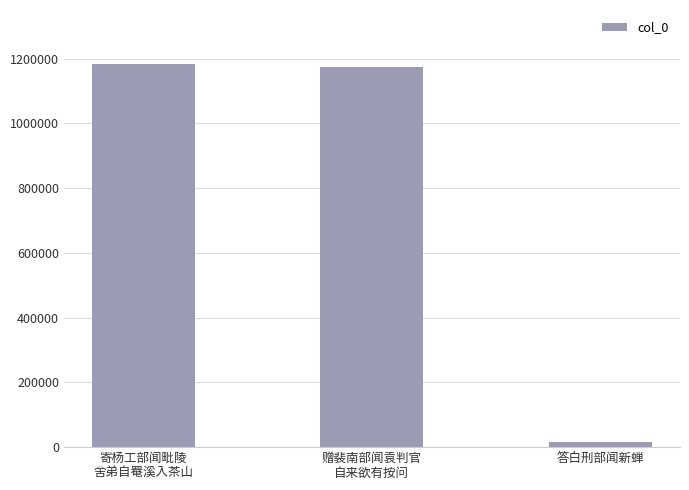

What is the change in value from 赠裴南部闻袁判官
自来欲有按问 to 答白刑部闻新蝉?

-1158659